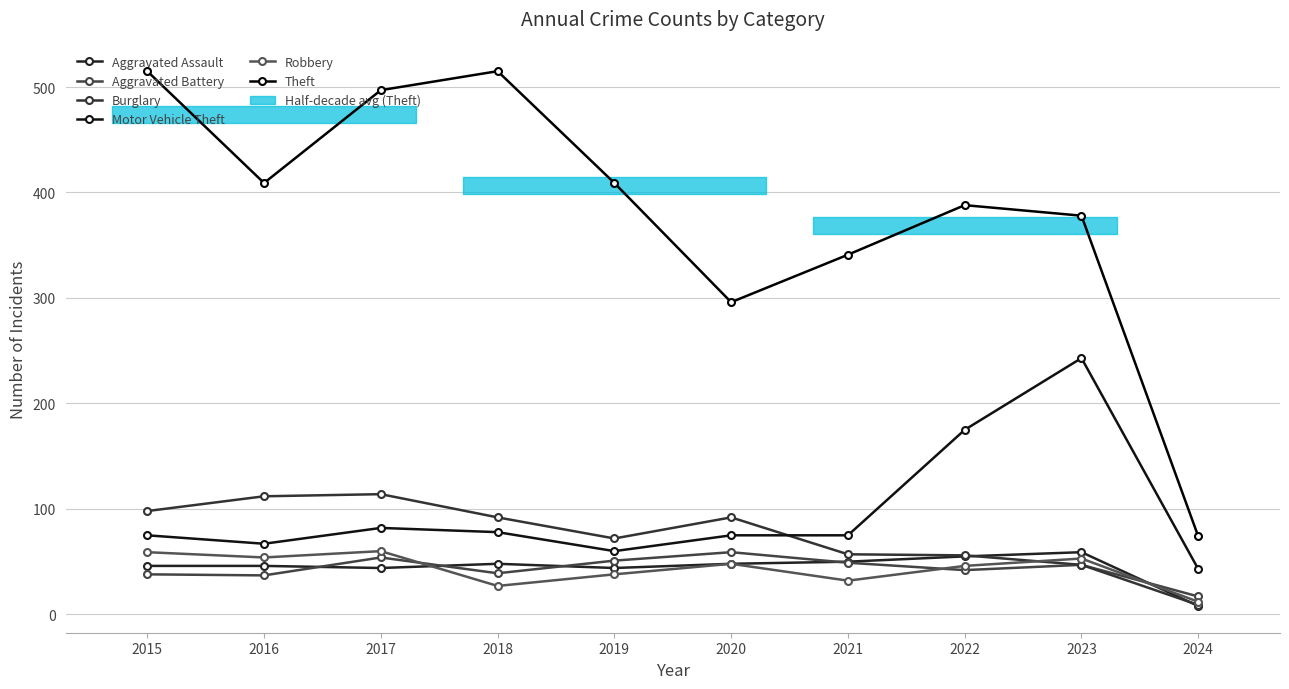

Rank the categories by Aggravated Assault value from highest to lowest.

2023, 2022, 2021, 2018, 2020, 2015, 2016, 2017, 2019, 2024